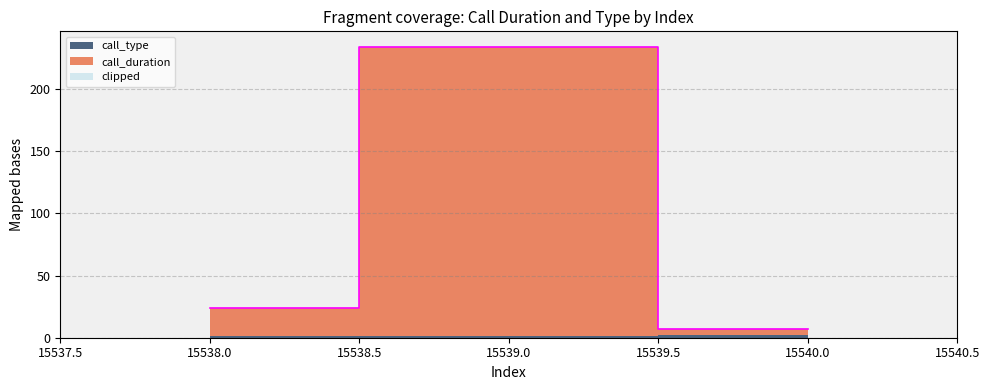

Which label corresponds to the largest value in the chart?

15539